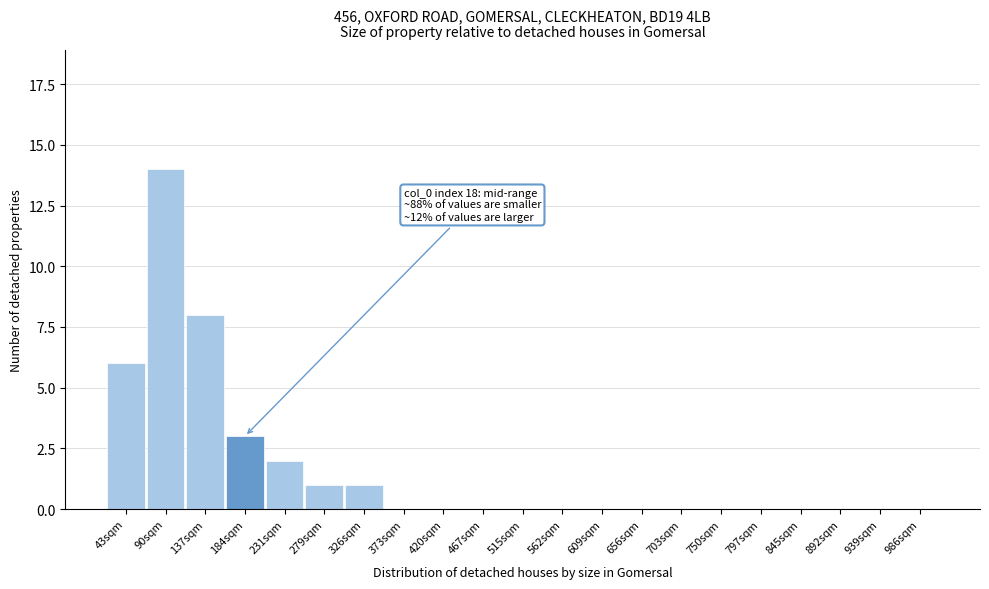

Reading left to right, what are all the values shown in this chart?

43sqm=6	90sqm=14	137sqm=8	184sqm=3	231sqm=2	279sqm=1	326sqm=1	373sqm=0	420sqm=0	467sqm=0	515sqm=0	562sqm=0	609sqm=0	656sqm=0	703sqm=0	750sqm=0	797sqm=0	845sqm=0	892sqm=0	939sqm=0	986sqm=0